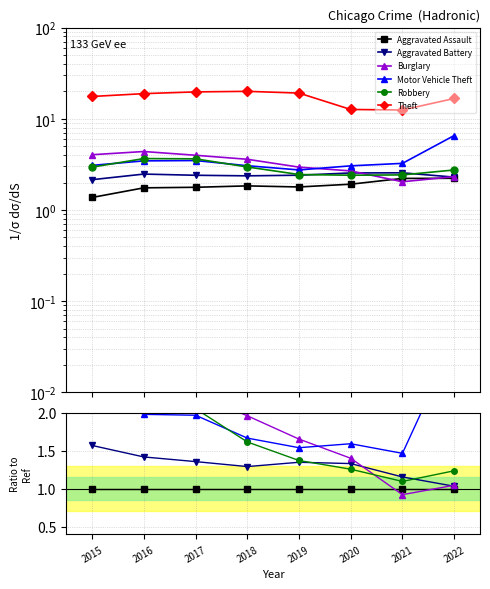

Is it true that Aggravated Assault equals 1.0 at 2017?

True